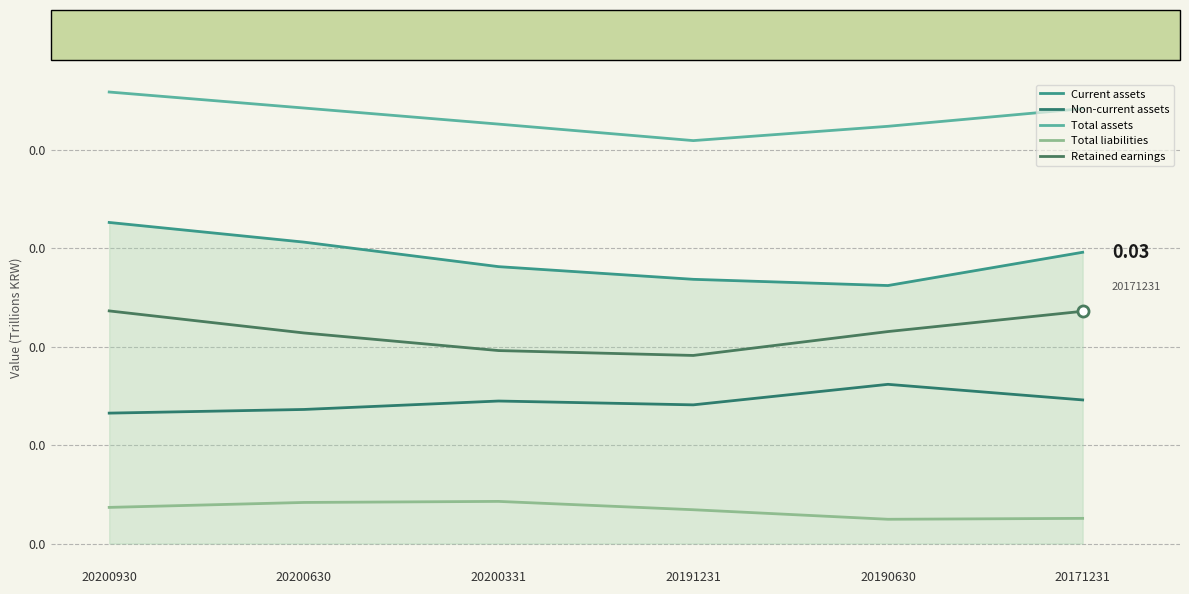

Does the chart display data point markers on the line(s)?

No